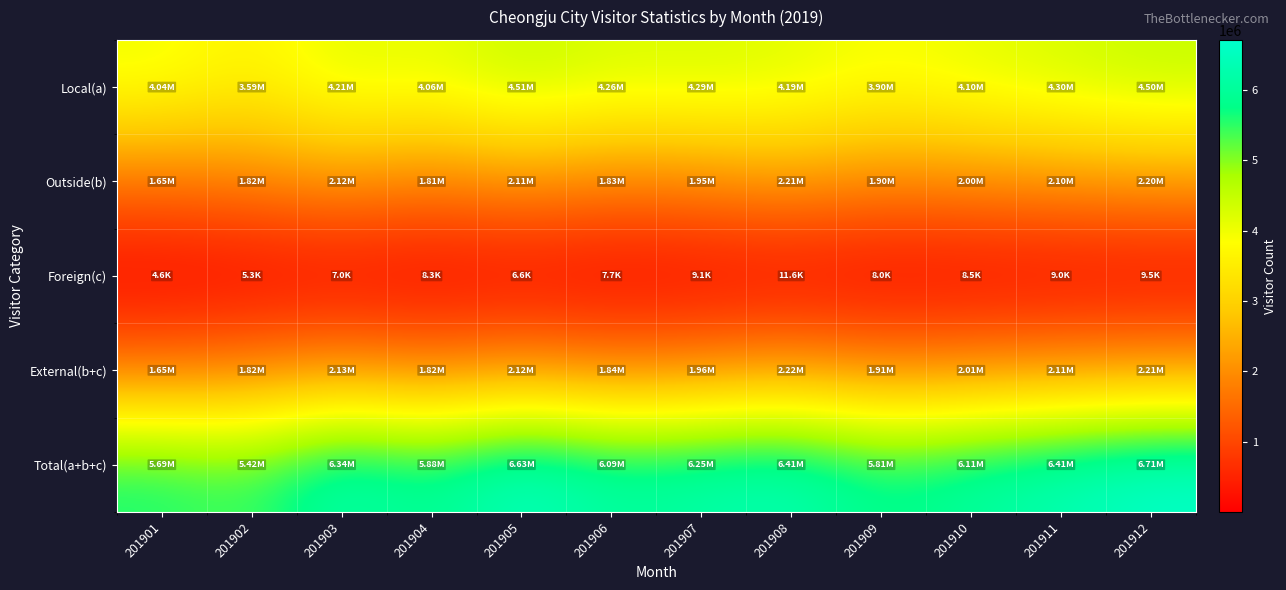

Which category has the lowest value across all series?

201901